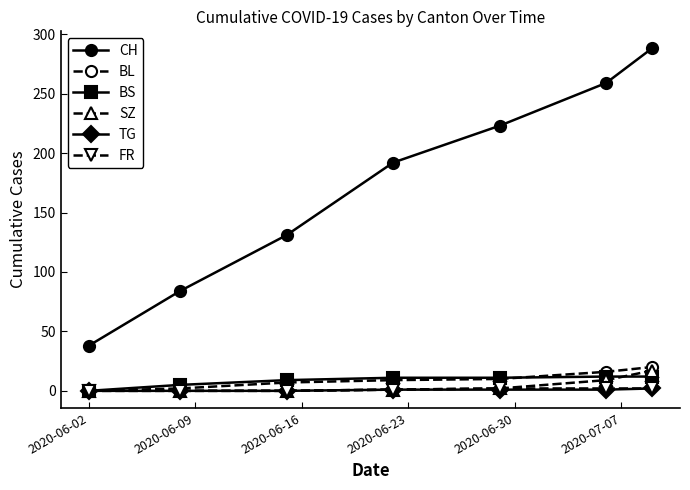

Which series has the largest total across all categories?

CH